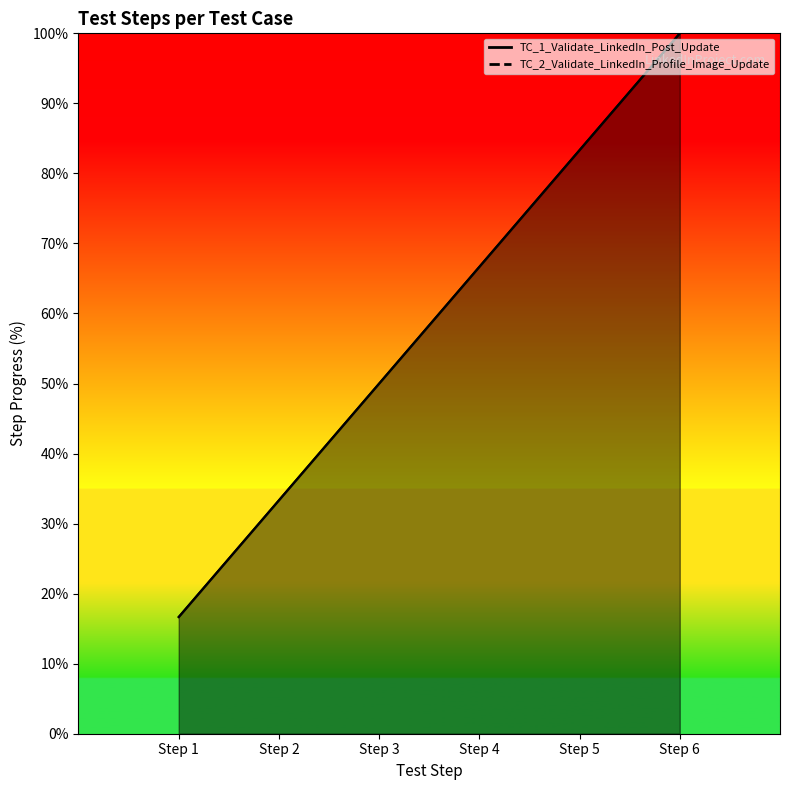

What is the lowest value of the TC_1_Validate_LinkedIn_Post_Update series?

16.7